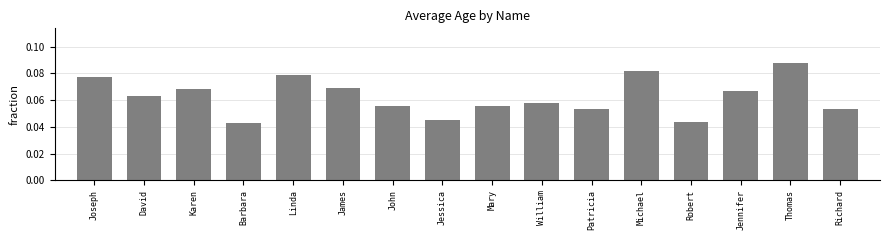

What is the sum of all values?

1.0